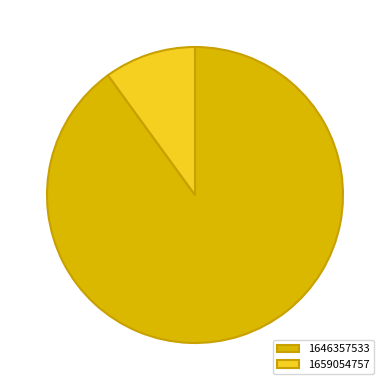

Which slice represents more than half of the pie?

1646357533